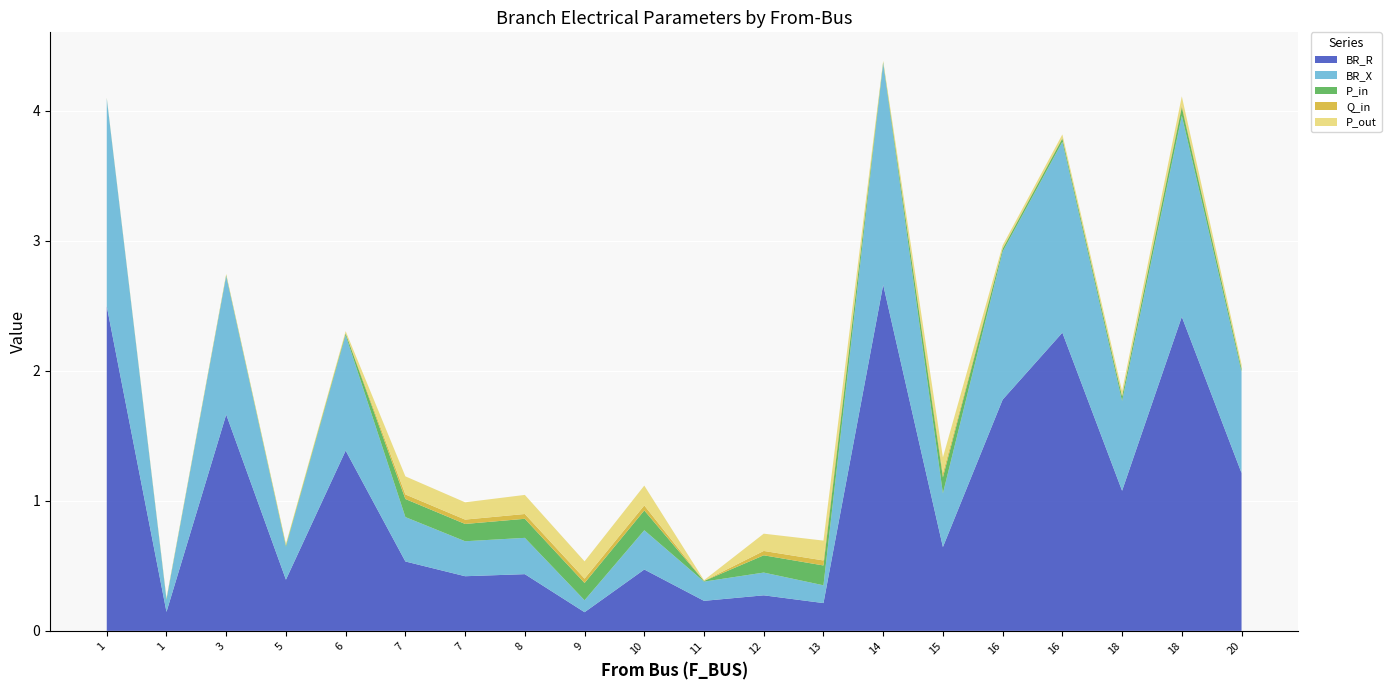

Reading left to right, extract all data points from this chart.

BR_R: 1=2.5	1=0.1	3=1.7	5=0.4	6=1.4	7=0.5	7=0.4	8=0.4	9=0.1	10=0.5	11=0.2	12=0.3	13=0.2	14=2.7	15=0.6	16=1.8	16=2.3	18=1.1	18=2.4	20=1.2
BR_X: 1=1.6	1=0.1	3=1.1	5=0.3	6=0.9	7=0.3	7=0.3	8=0.3	9=0.1	10=0.3	11=0.1	12=0.2	13=0.1	14=1.7	15=0.4	16=1.1	16=1.5	18=0.7	18=1.5	20=0.8
P_in: 1=0.0	1=0.0	3=0.0	5=0.0	6=0.0	7=0.1	7=0.1	8=0.1	9=0.1	10=0.2	11=0.0	12=0.1	13=0.2	14=0.0	15=0.1	16=0.0	16=0.0	18=0.0	18=0.1	20=0.0
Q_in: 1=0.0	1=0.0	3=0.0	5=0.0	6=0.0	7=0.0	7=0.0	8=0.0	9=0.0	10=0.0	11=0.0	12=0.0	13=0.0	14=0.0	15=0.0	16=0.0	16=0.0	18=0.0	18=0.0	20=0.0
P_out: 1=0.0	1=0.0	3=0.0	5=0.0	6=0.0	7=0.1	7=0.1	8=0.1	9=0.1	10=0.2	11=0.0	12=0.1	13=0.2	14=0.0	15=0.1	16=0.0	16=0.0	18=0.0	18=0.1	20=0.0